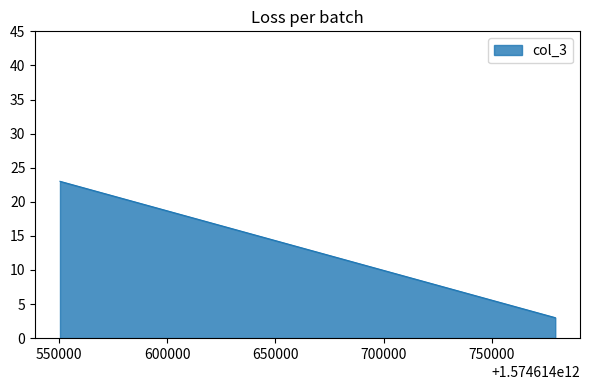

Reading left to right, extract all data points from this chart.

1574614550590=23	1574614779179=3